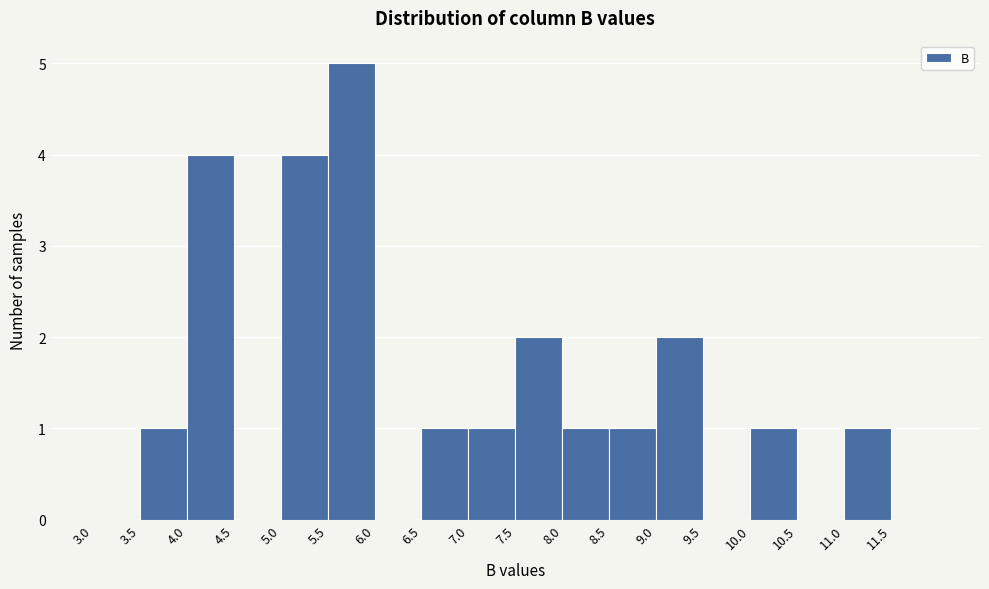

Reading left to right, list every bar in this chart as the range it spans on the x-axis followed by its height. The values are not printed on the chart, so give them approximately, as read against the axis.

3.0 to 3.5: 0
3.5 to 4.0: 1
4.0 to 4.5: 4
4.5 to 5.0: 0
5.0 to 5.5: 4
5.5 to 6.0: 5
6.0 to 6.5: 0
6.5 to 7.0: 1
7.0 to 7.5: 1
7.5 to 8.0: 2
8.0 to 8.5: 1
8.5 to 9.0: 1
9.0 to 9.5: 2
9.5 to 10.0: 0
10.0 to 10.5: 1
10.5 to 11.0: 0
11.0 to 11.5: 1
11.5 to 12.0: 0